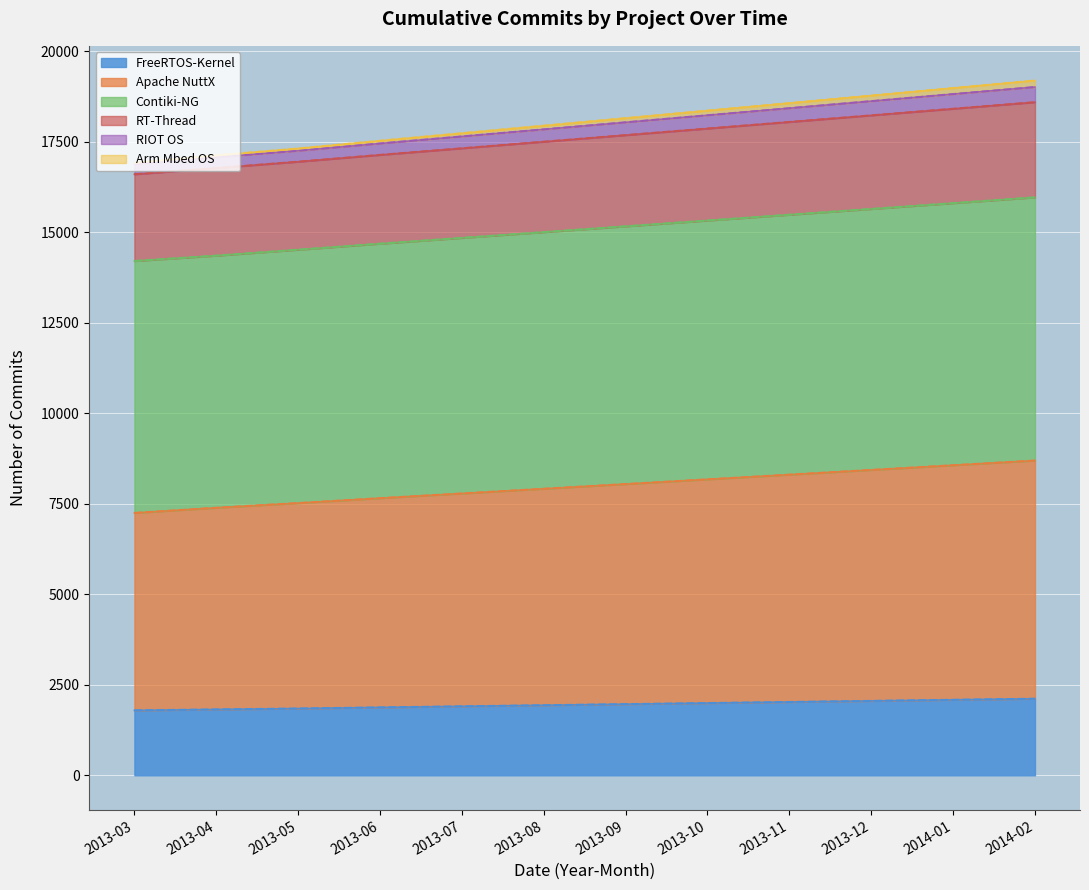

At which label does Apache NuttX first exceed 8045?

2013-10